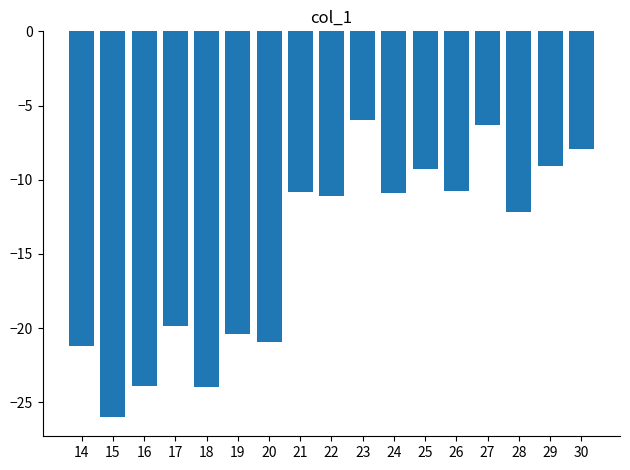

Which label corresponds to the largest value in the chart?

23